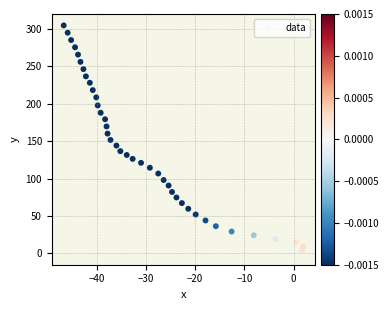

What is the range of Y values (max minus min)?

305.0